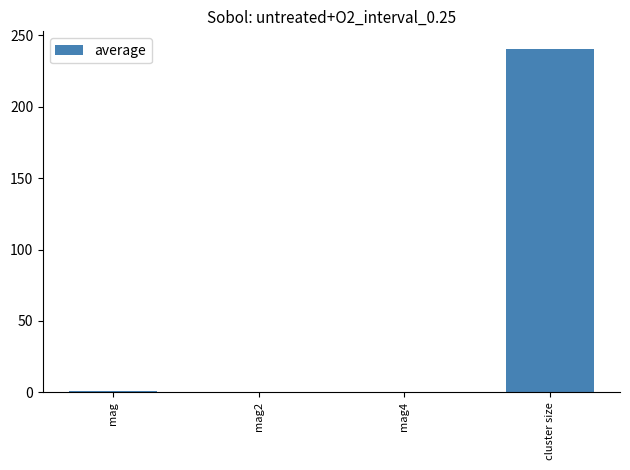

What is the approximate value at cluster size?

240.8